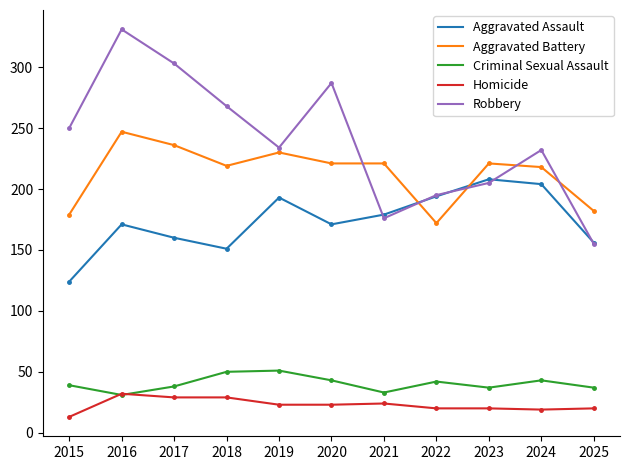

What is the sum of all Aggravated Assault values?

1911